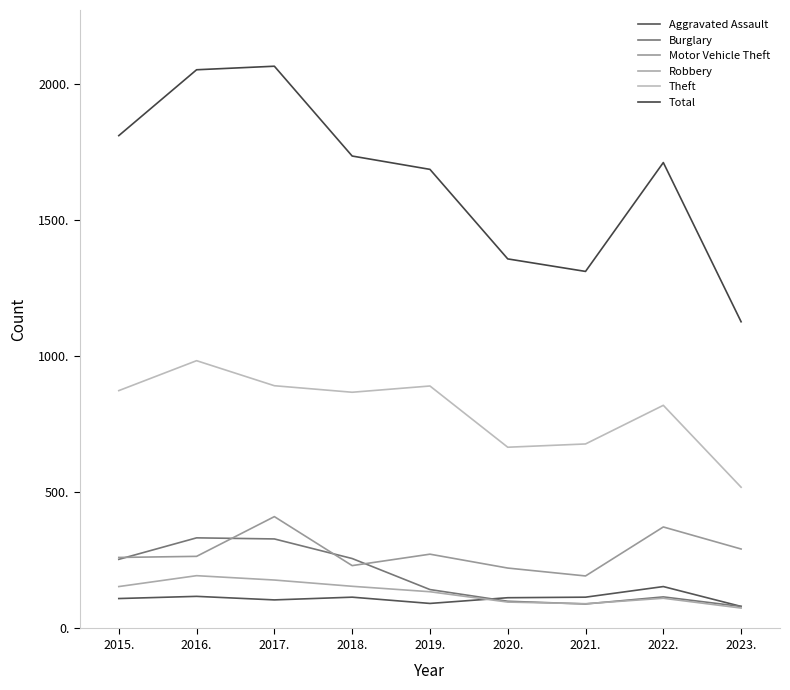

Rank the series by their maximum value, from highest to lowest.

Total, Theft, Motor Vehicle Theft, Burglary, Robbery, Aggravated Assault